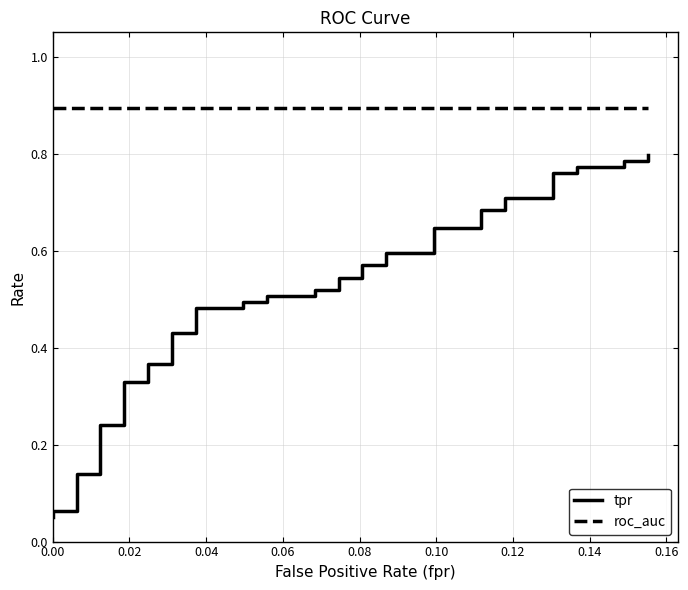

What is the average value of the roc_auc series?

0.9